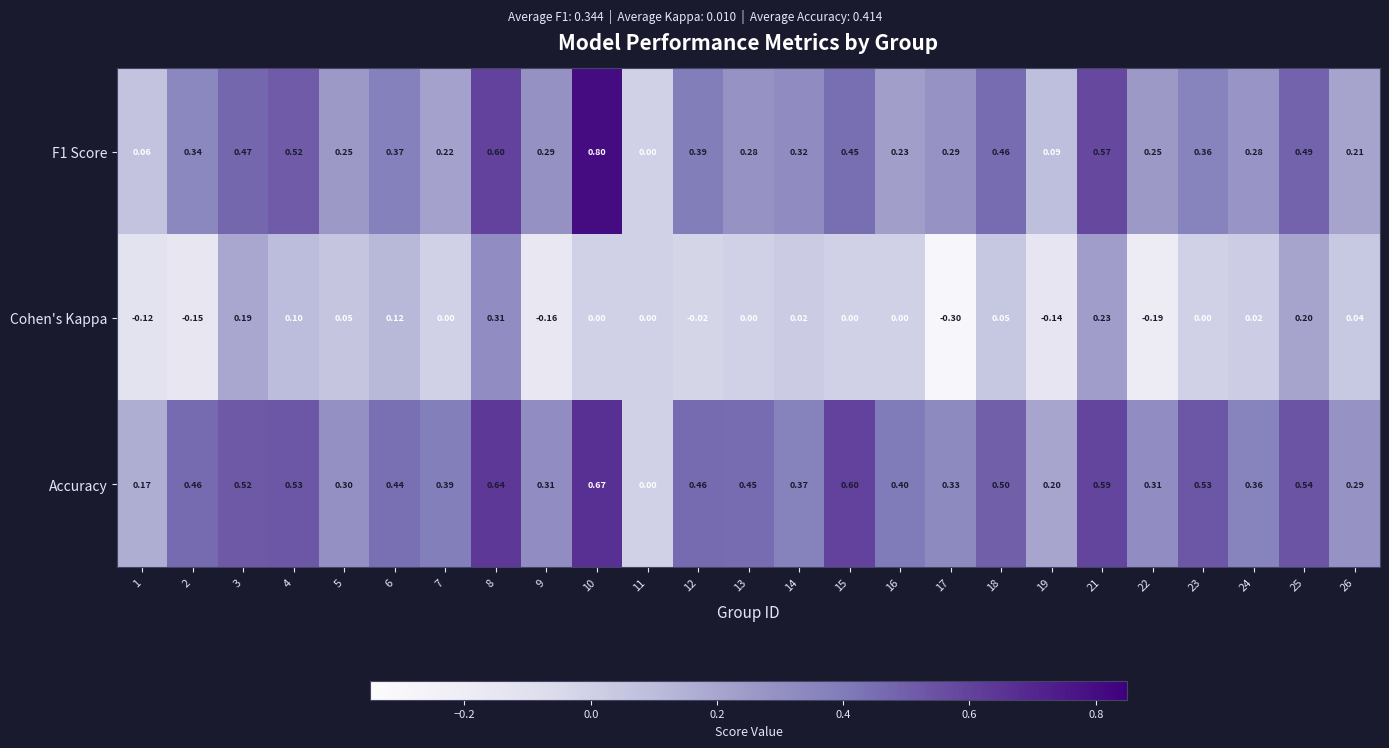

At 18, list the series in order from smallest to largest.

Cohen's Kappa, F1 Score, Accuracy